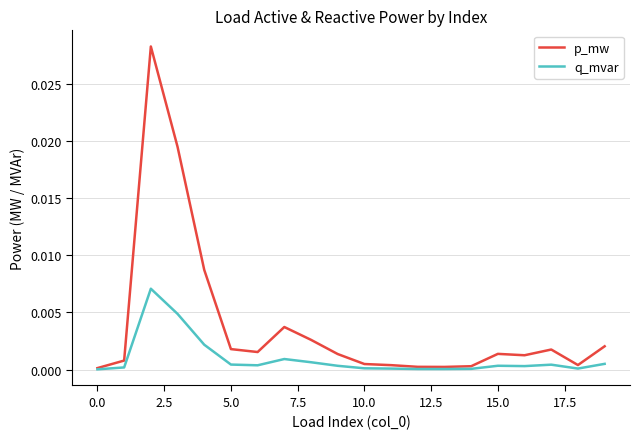

Which series has the largest range (max minus min)?

p_mw